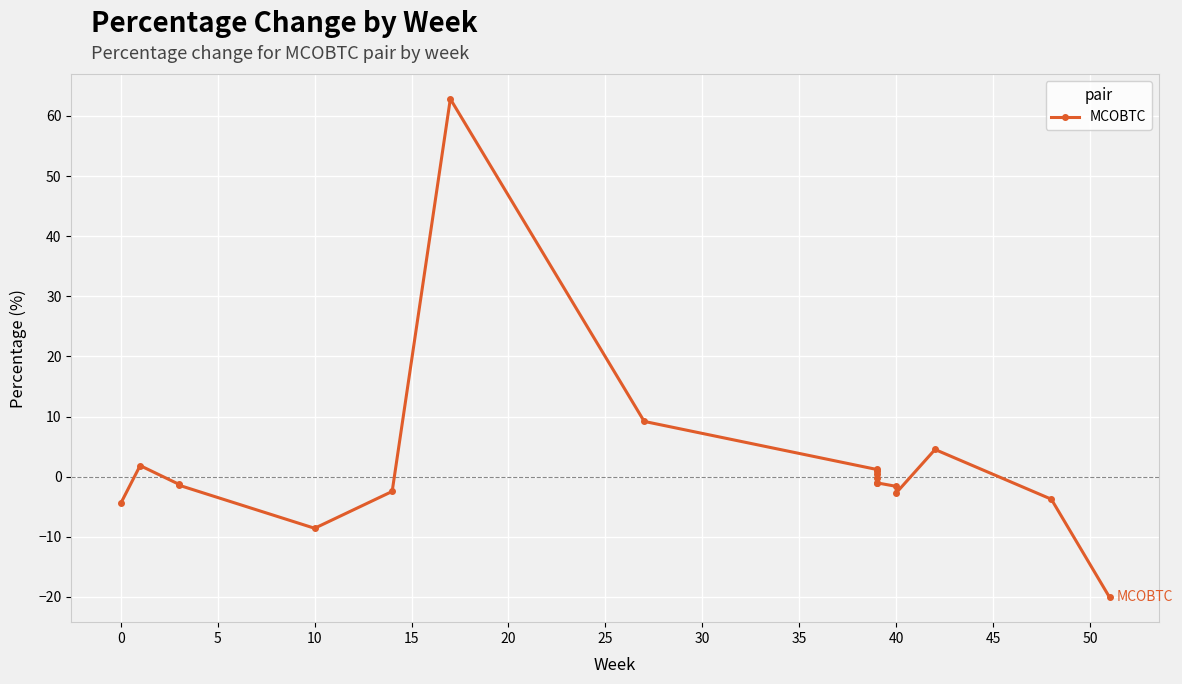

Is this an area chart (filled region under the line)?

No